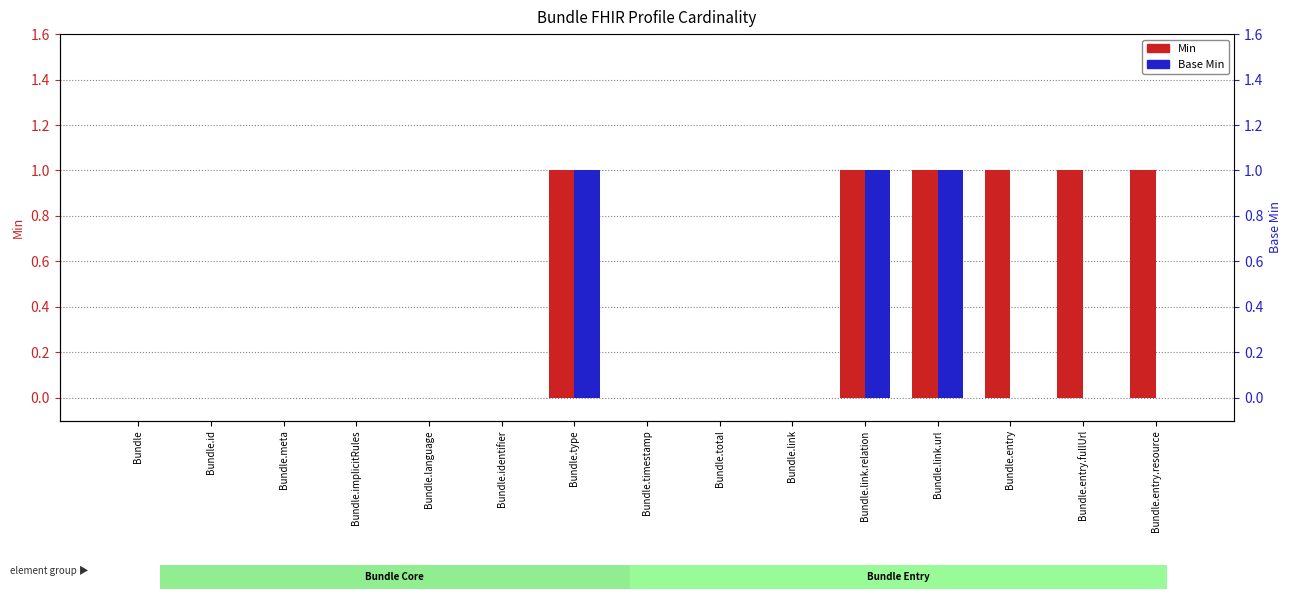

Reading left to right, transcribe all the data shown in this chart.

Min: Bundle=0	Bundle.id=0	Bundle.meta=0	Bundle.implicitRules=0	Bundle.language=0	Bundle.identifier=0	Bundle.type=1	Bundle.timestamp=0	Bundle.total=0	Bundle.link=0	Bundle.link.relation=1	Bundle.link.url=1	Bundle.entry=1	Bundle.entry.fullUrl=1	Bundle.entry.resource=1
Base Min: Bundle=0	Bundle.id=0	Bundle.meta=0	Bundle.implicitRules=0	Bundle.language=0	Bundle.identifier=0	Bundle.type=1	Bundle.timestamp=0	Bundle.total=0	Bundle.link=0	Bundle.link.relation=1	Bundle.link.url=1	Bundle.entry=0	Bundle.entry.fullUrl=0	Bundle.entry.resource=0